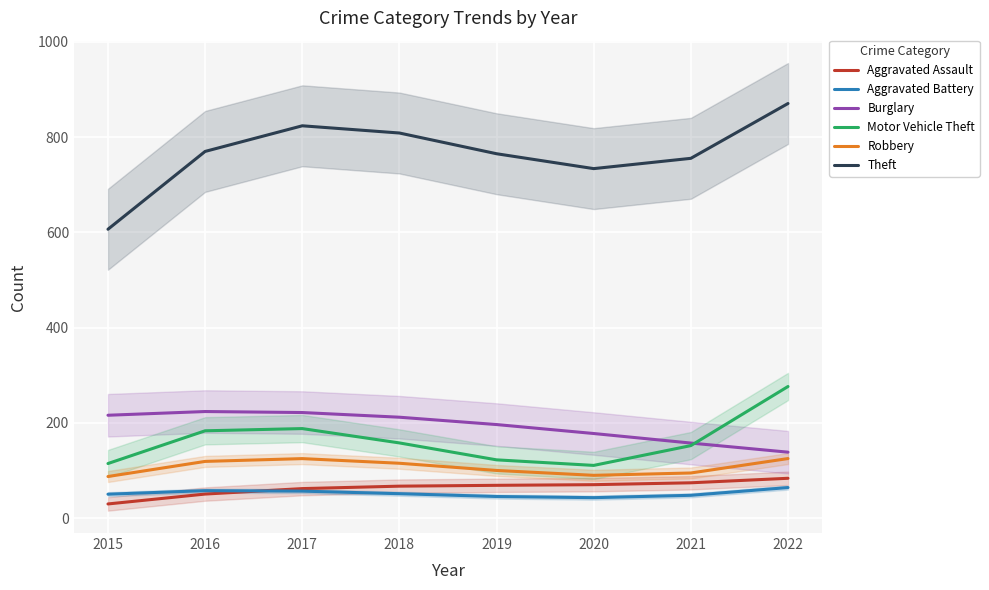

Is the value of Aggravated Battery at 2018 greater than the value of Burglary at 2019?

No